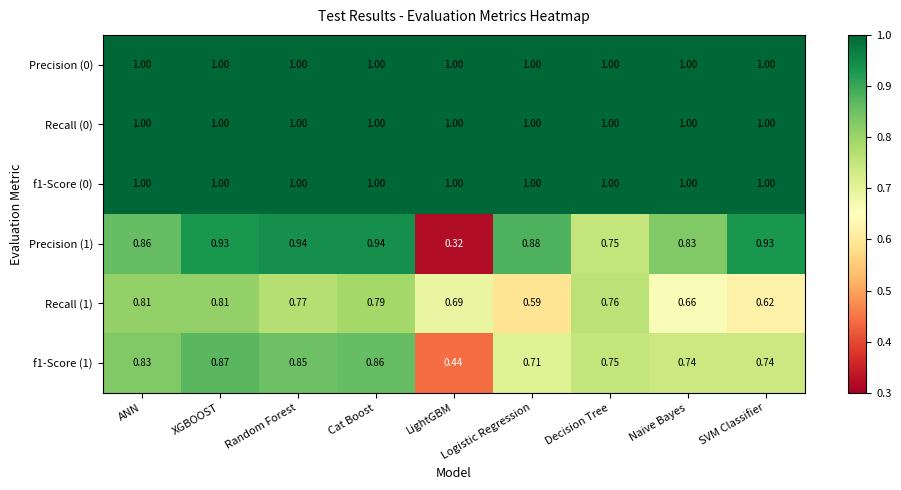

At which category is the sum across all series the highest?

XGBOOST